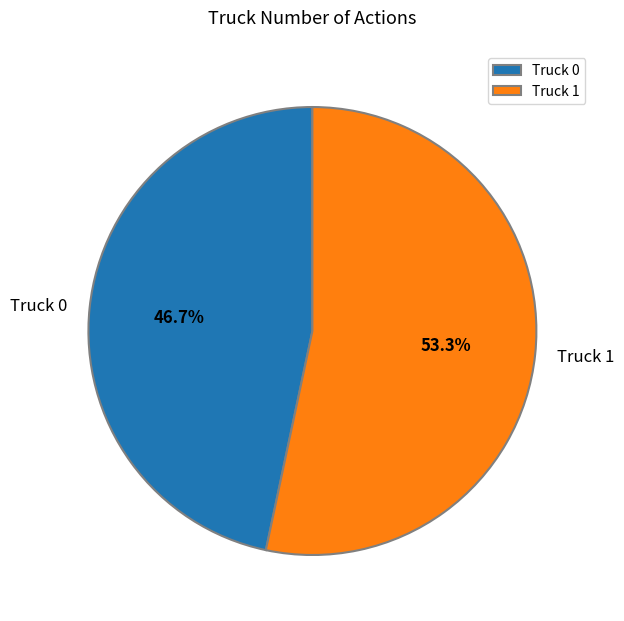

Which category has the biggest portion of the pie?

Truck 1